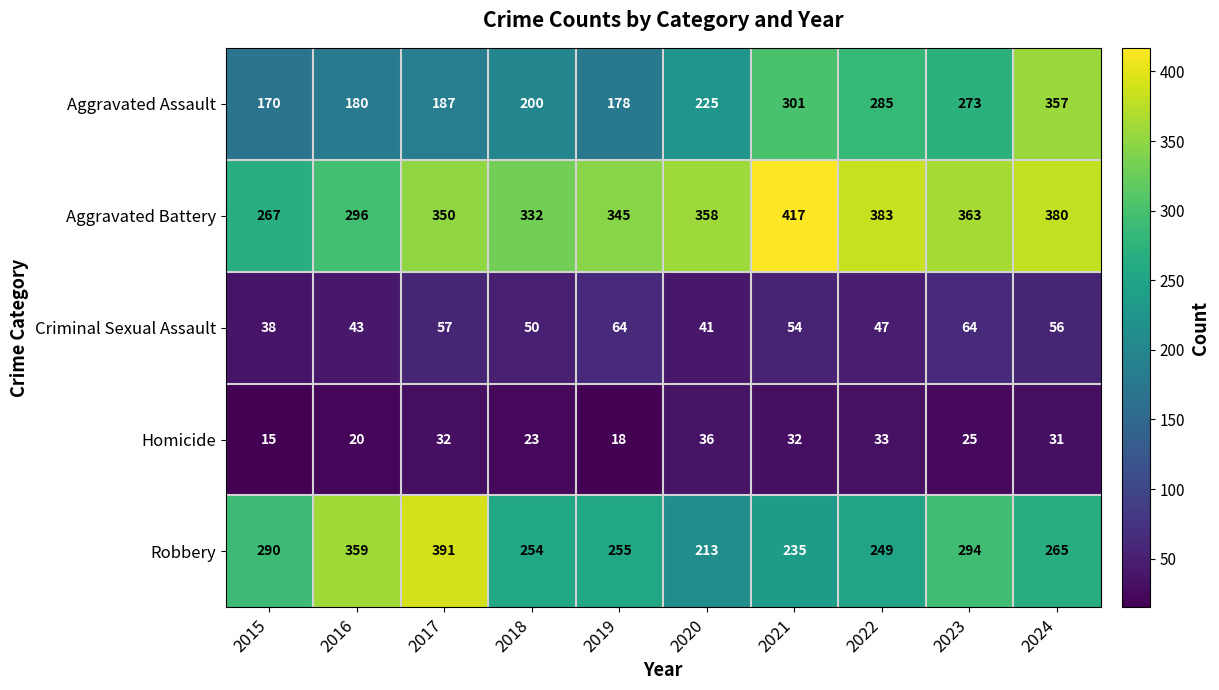

Read the Robbery value at 2021.

235